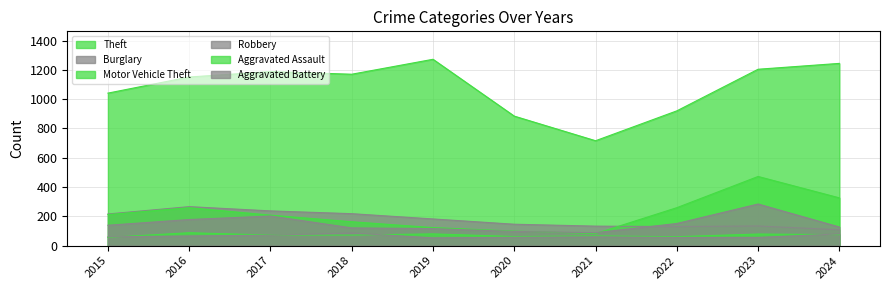

At which category does Burglary reach its first local peak?

2016